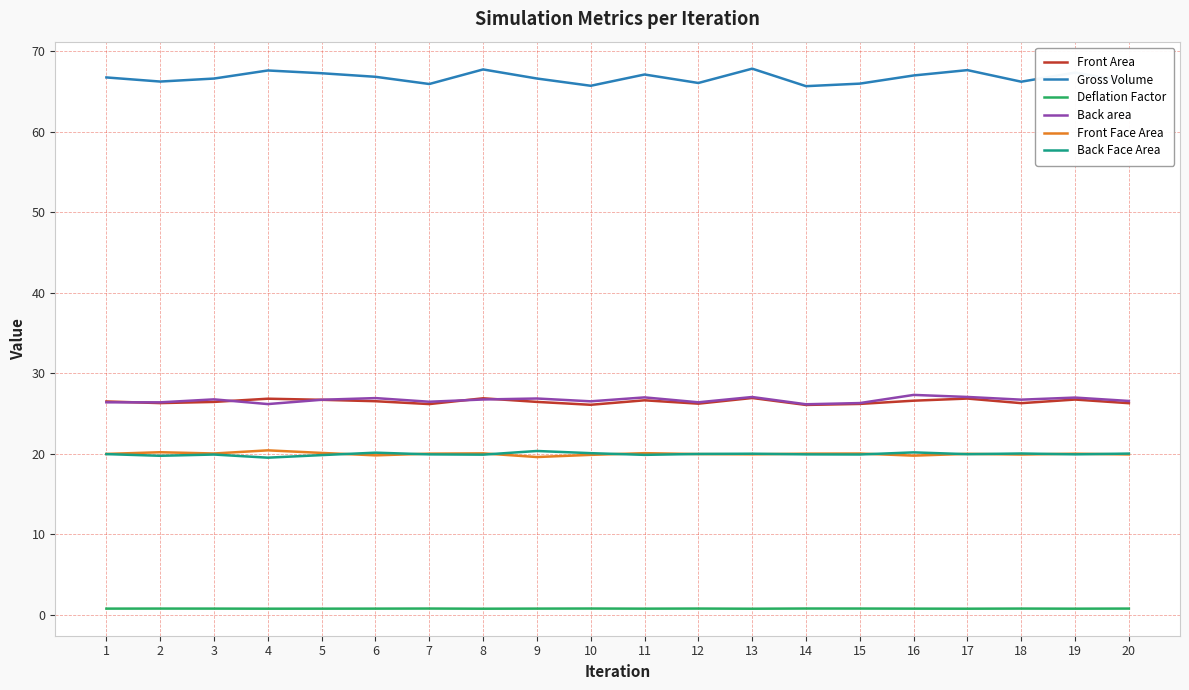

The value of Gross Volume at 5 is 25.1. True or false?

False